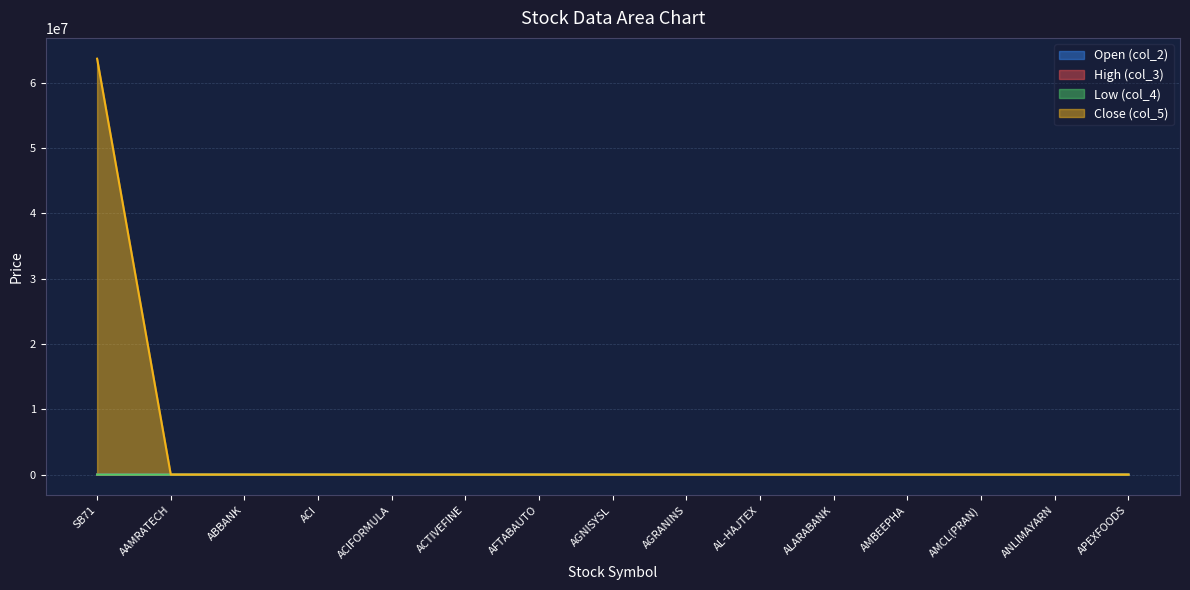

What is the sum of the col_3 values at AAMRATECH and ACIFORMULA?

127.3